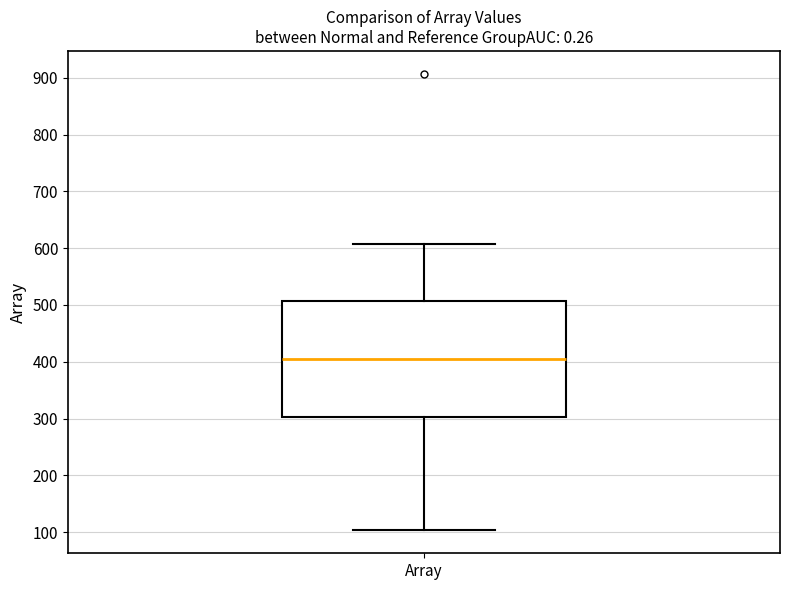

Transcribe this box plot: give where the median line is, the range the box spans, and where the two whiskers end, as read against the y-axis. The values are not printed on the chart, so give them approximately, as read against the axis.

median 410, box 300 to 510, whiskers 100 to 610